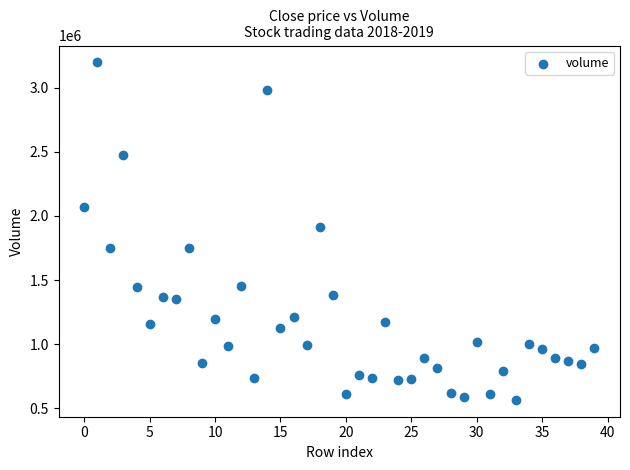

What is the range of Y values (max minus min)?

2633585